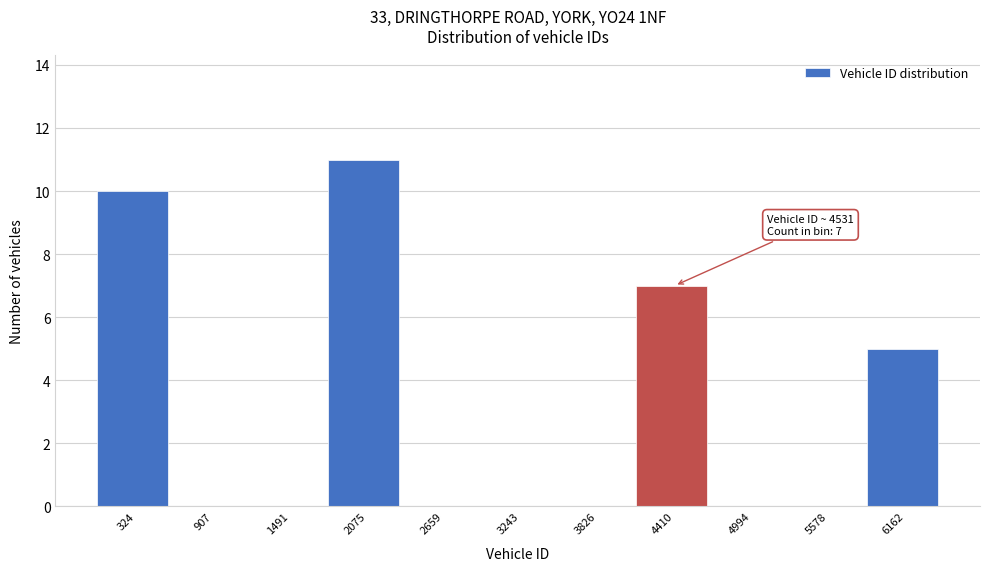

Reading left to right, what are all the values shown in this chart?

324=10	907=0	1491=0	2075=11	2659=0	3243=0	3826=0	4410=7	4994=0	5578=0	6162=5